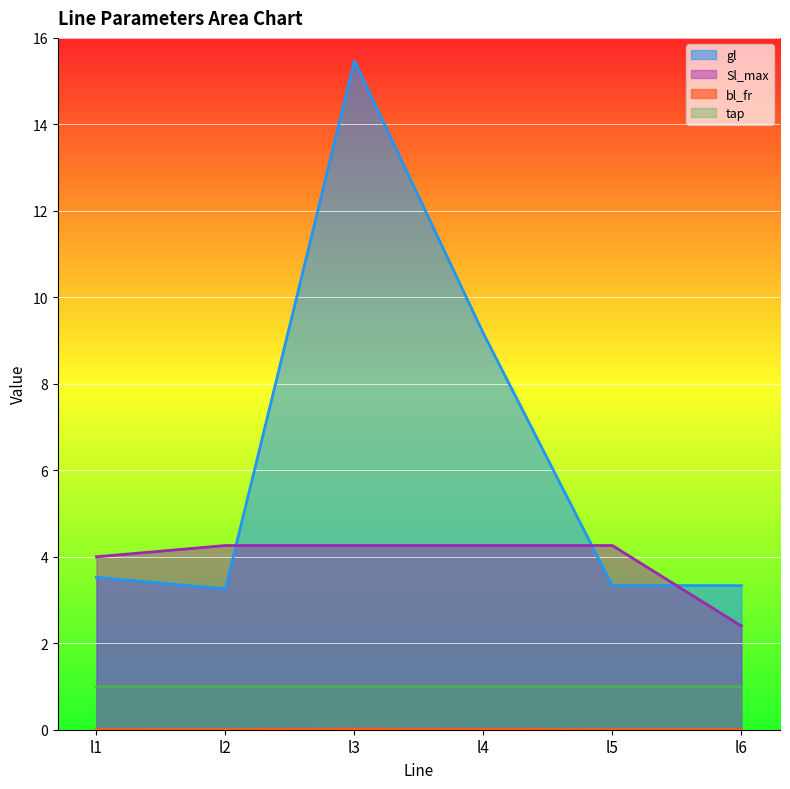

True or false: Sl_max and gl intersect in this chart.

True